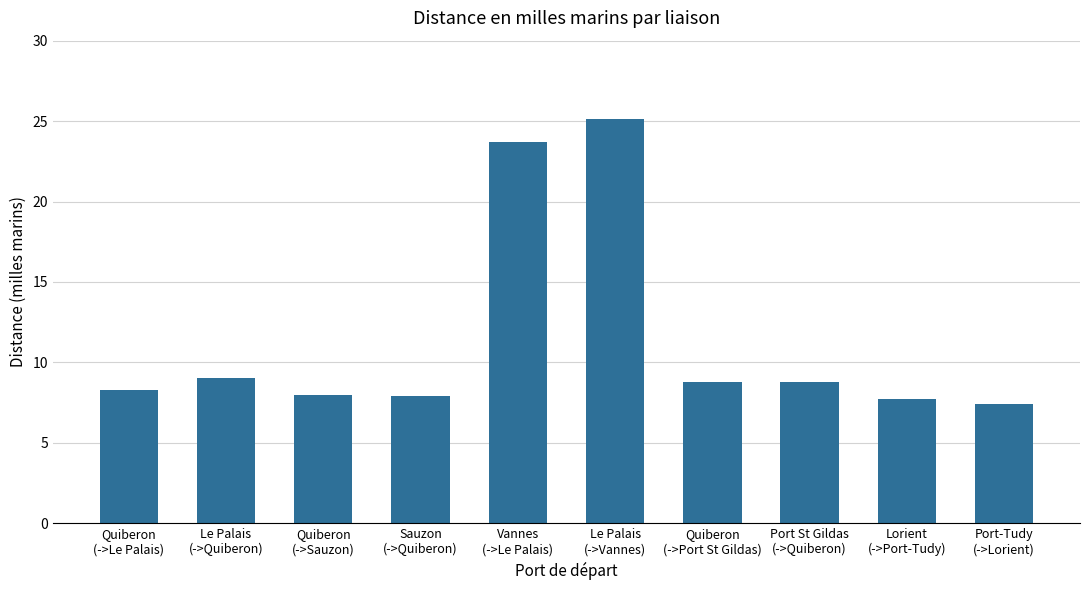

How many bars are there in total?

10